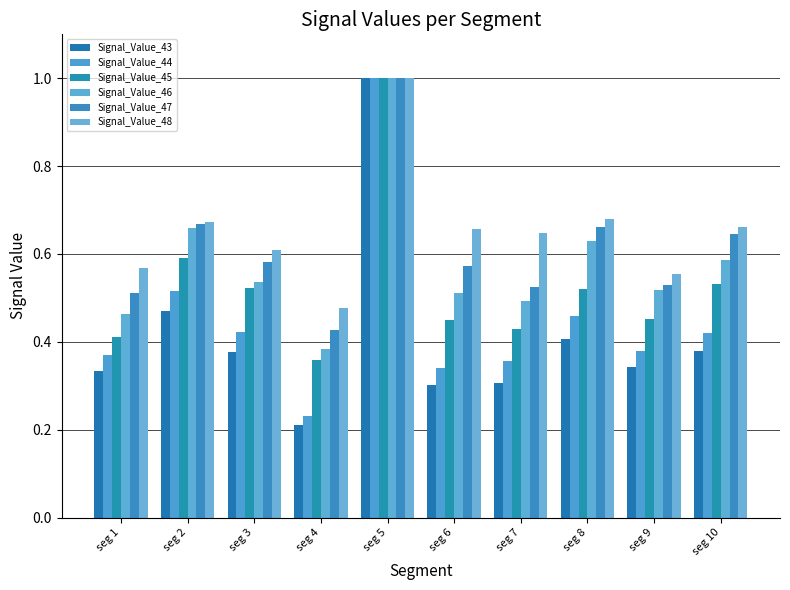

How many groups of bars are there?

10